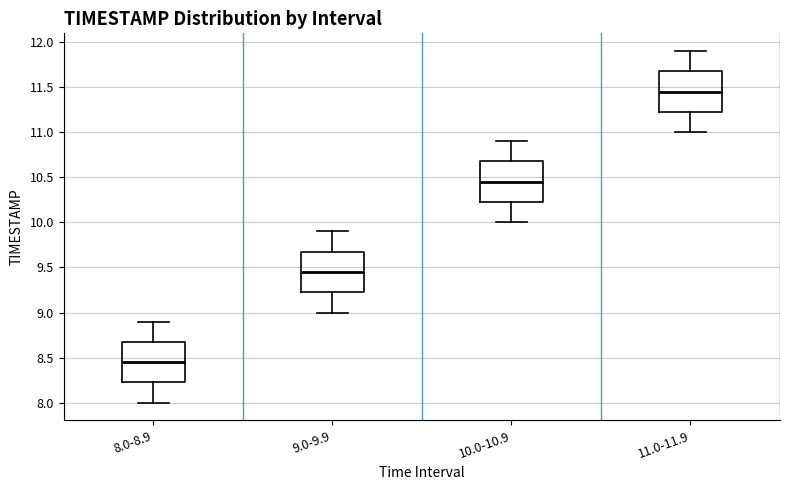

Which box has the highest median line?

11.0-11.9